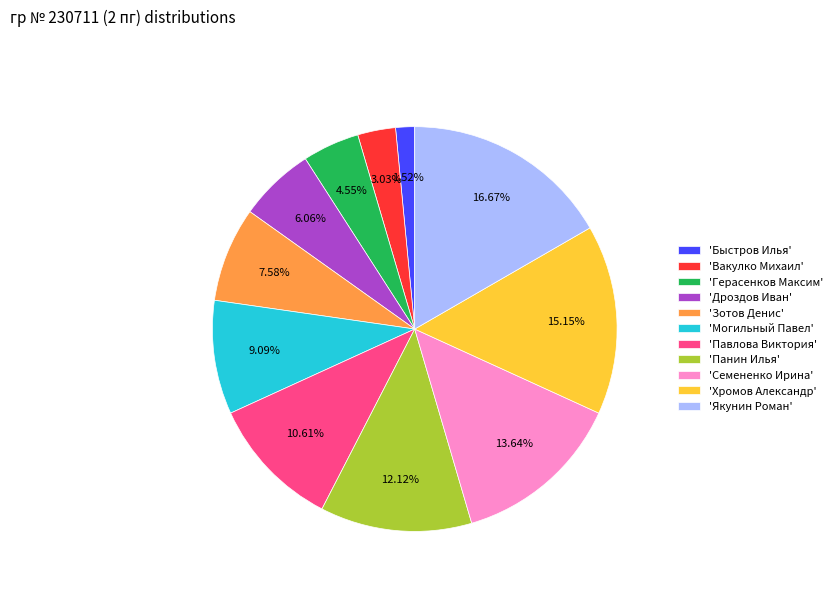

What is the ratio of the value at 'Вакулко Михаил' to the value at 'Зотов Денис'?

0.4